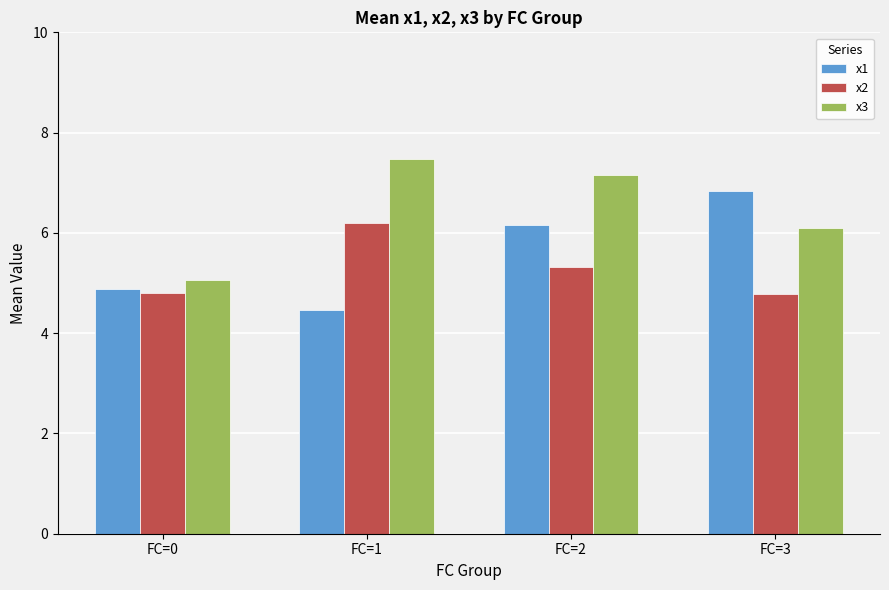

Is the value of x2 at FC=2 greater than the value of x3 at FC=2?

No